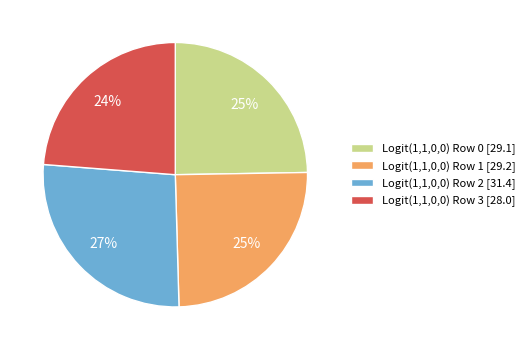

To the nearest percent, what portion does Logit(1,1,0,0) Row 0 [29.1] represent?

25%